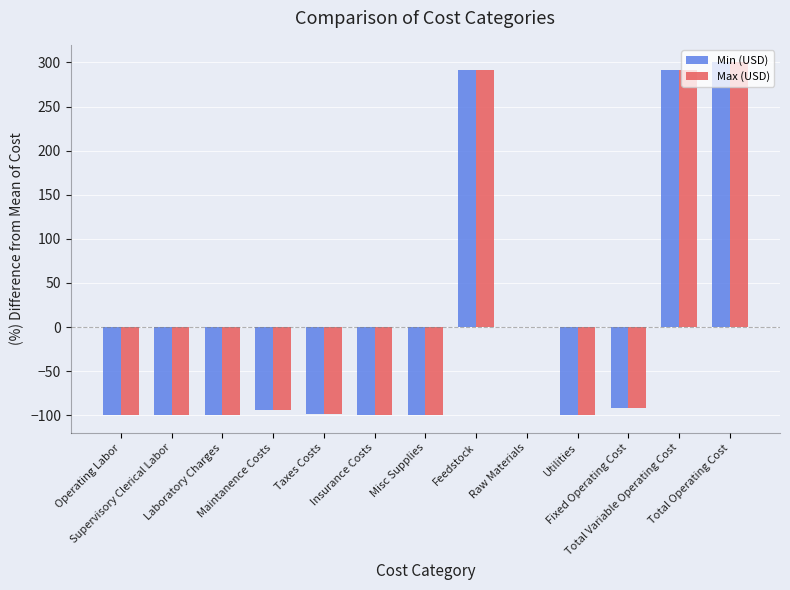

What is the sum of the Min (USD) values at Supervisory Clerical Labor and Fixed Operating Cost?

-192.0